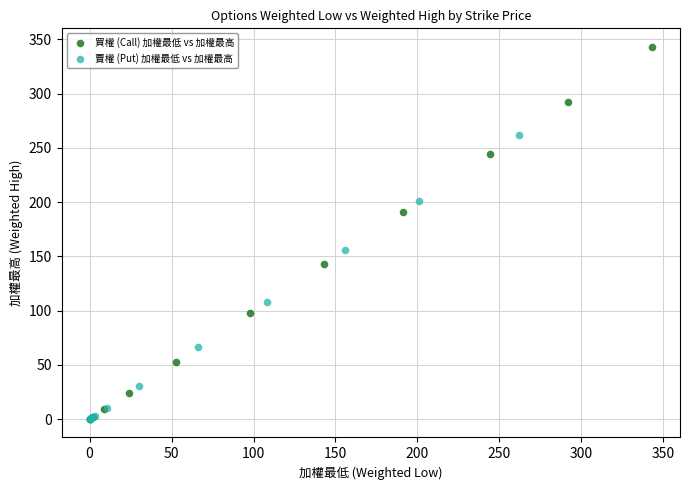

Which series reaches the maximum Y coordinate?

買權 (Call) 加權最低 vs 加權最高